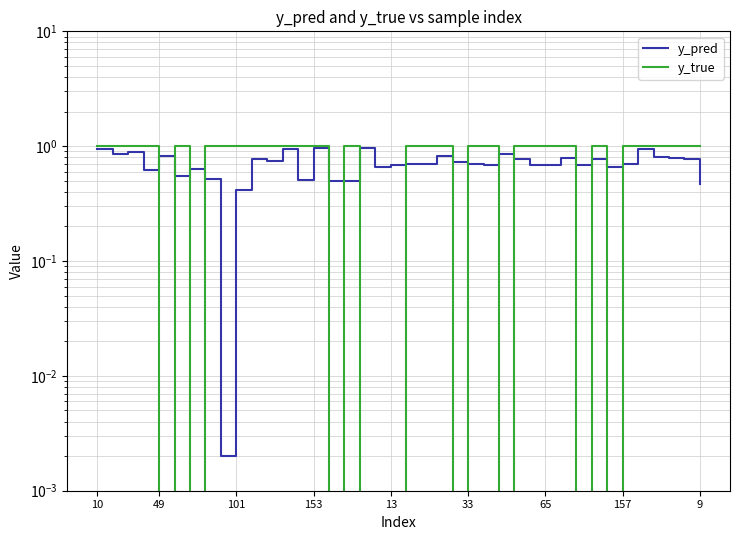

At which category is the sum across all series the highest?

153